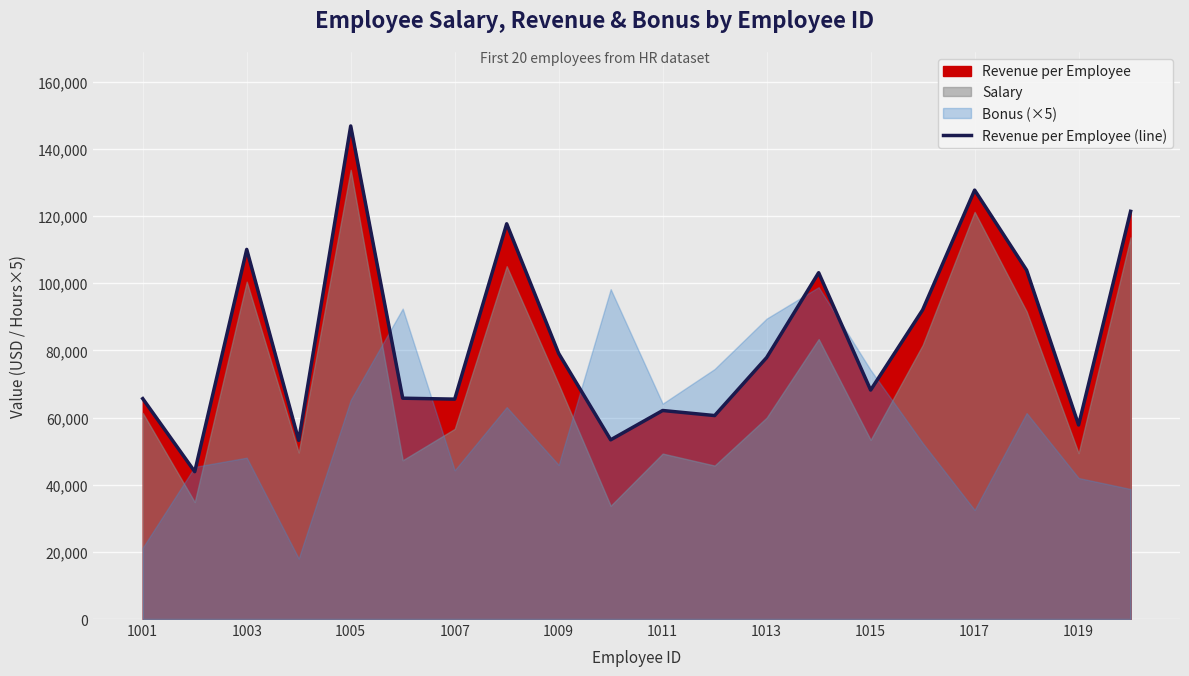

The value at 15 is 26618. True or false?

False